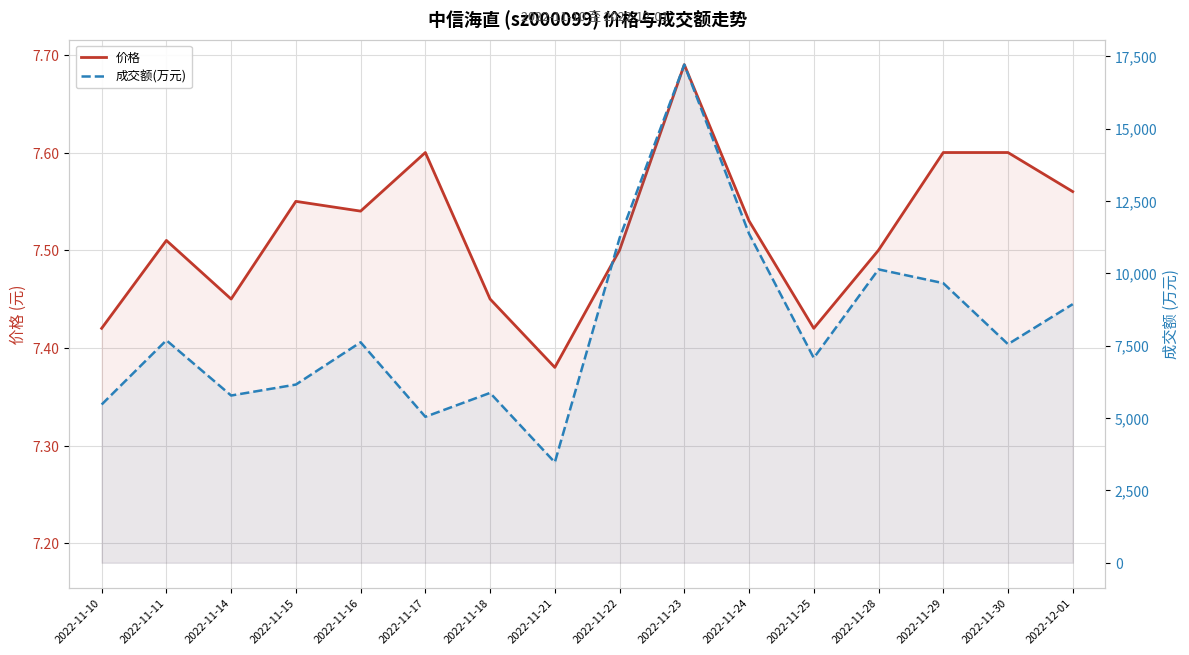

What is the total value across all series at 2022-11-22?

11224.5